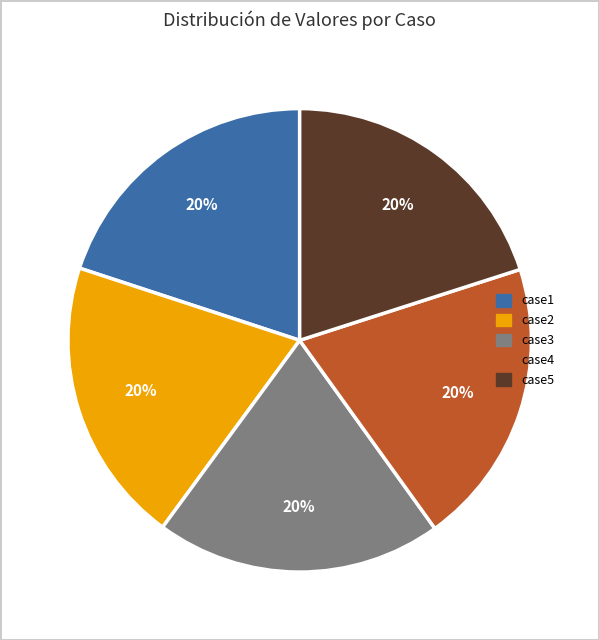

Combined, do case1 and case5 account for over 50%?

No